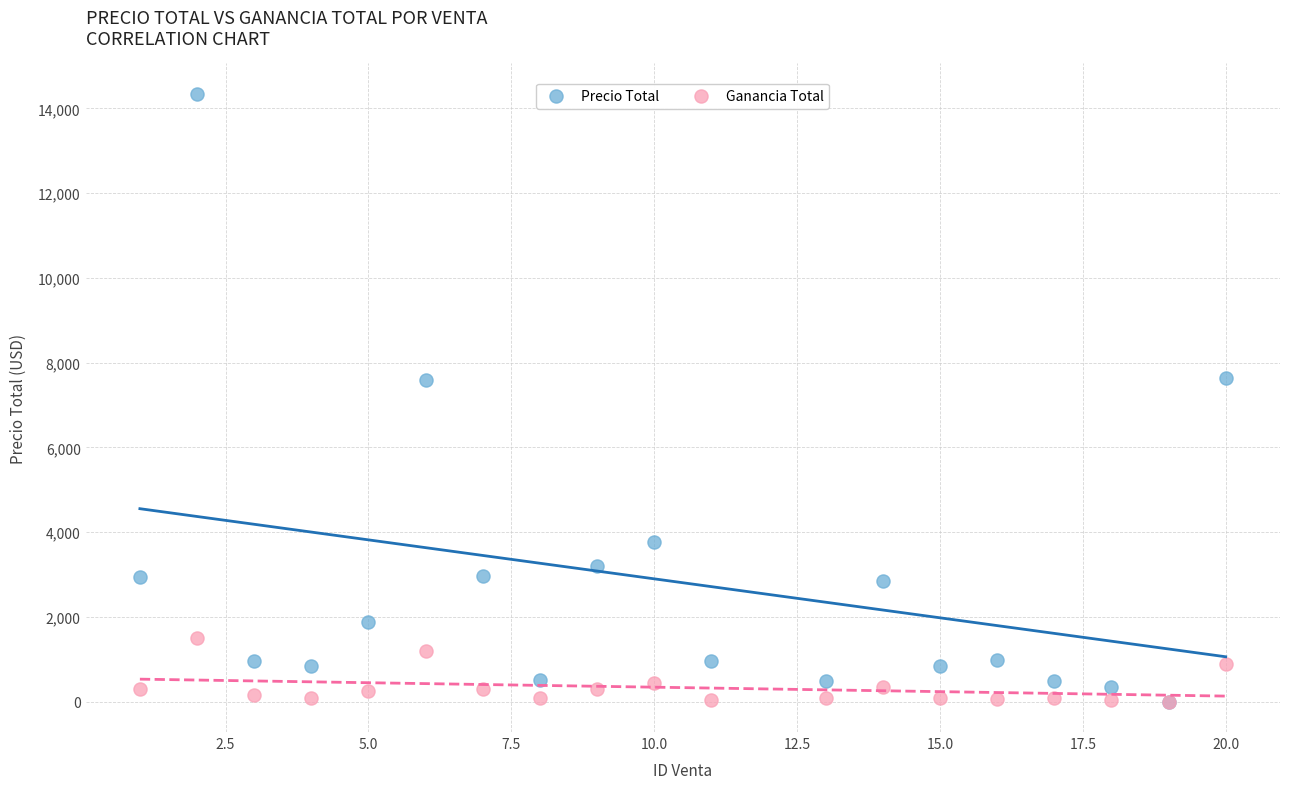

Which series reaches the maximum Y coordinate?

Precio Total